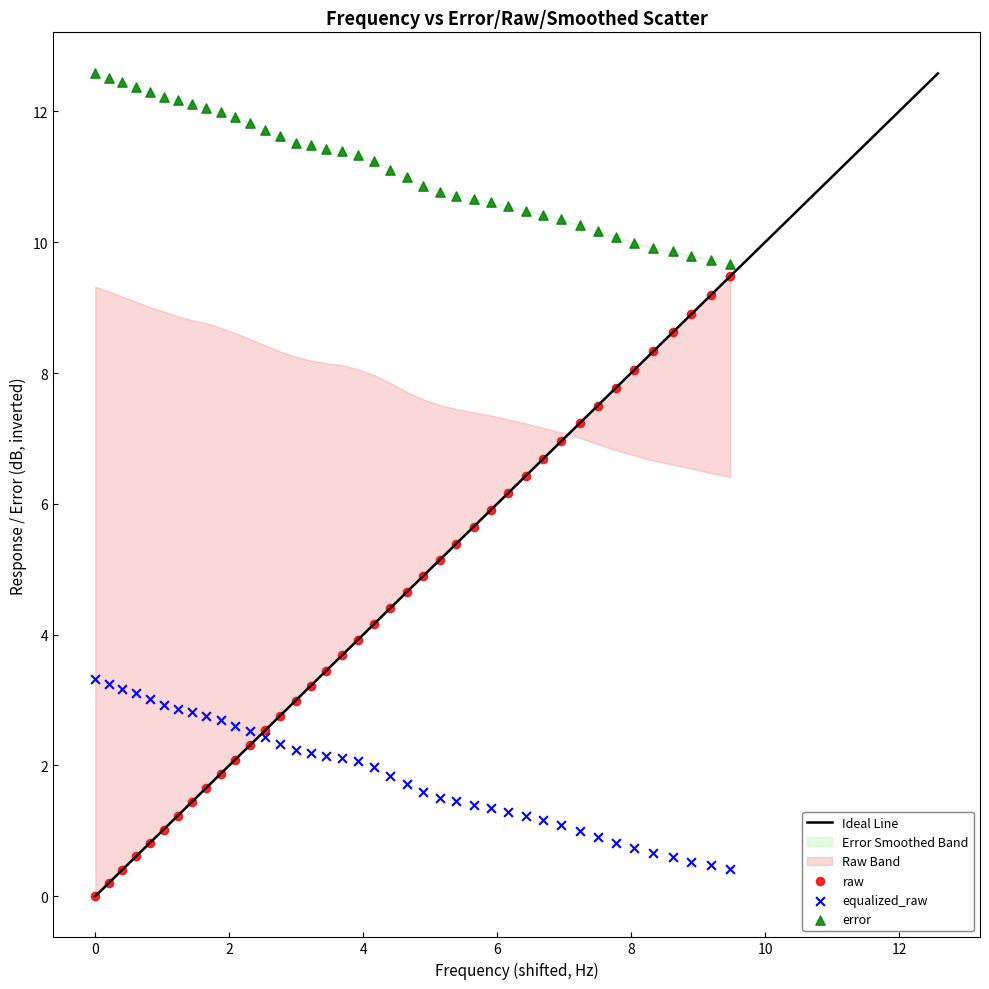

Which series reaches the maximum Y coordinate?

error